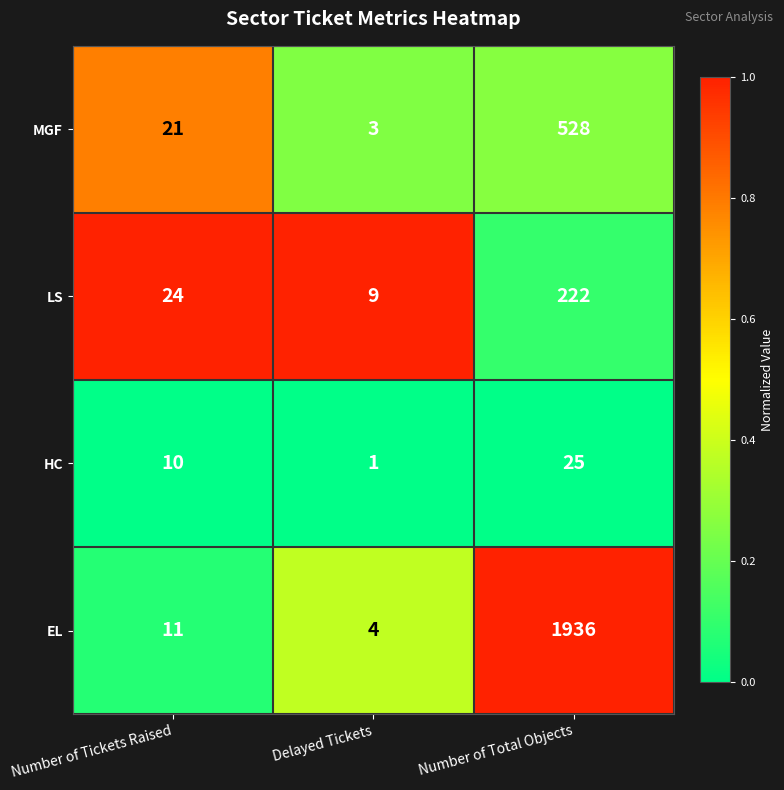

Between Number of Tickets Raised and Delayed Tickets, which series saw the biggest shift?

MGF